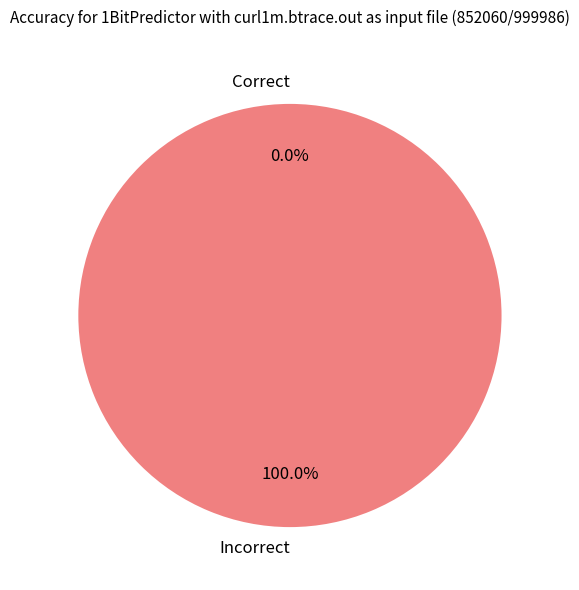

Which slice represents more than half of the pie?

1504034223